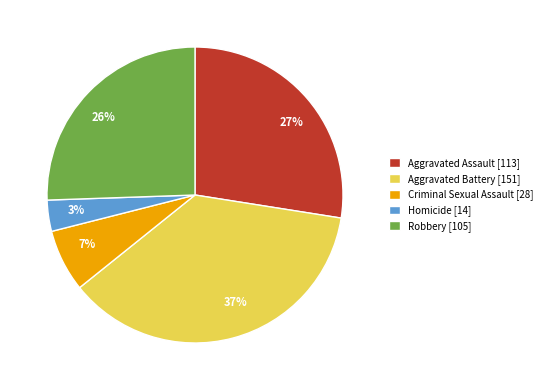

How many segments does this pie chart have?

5